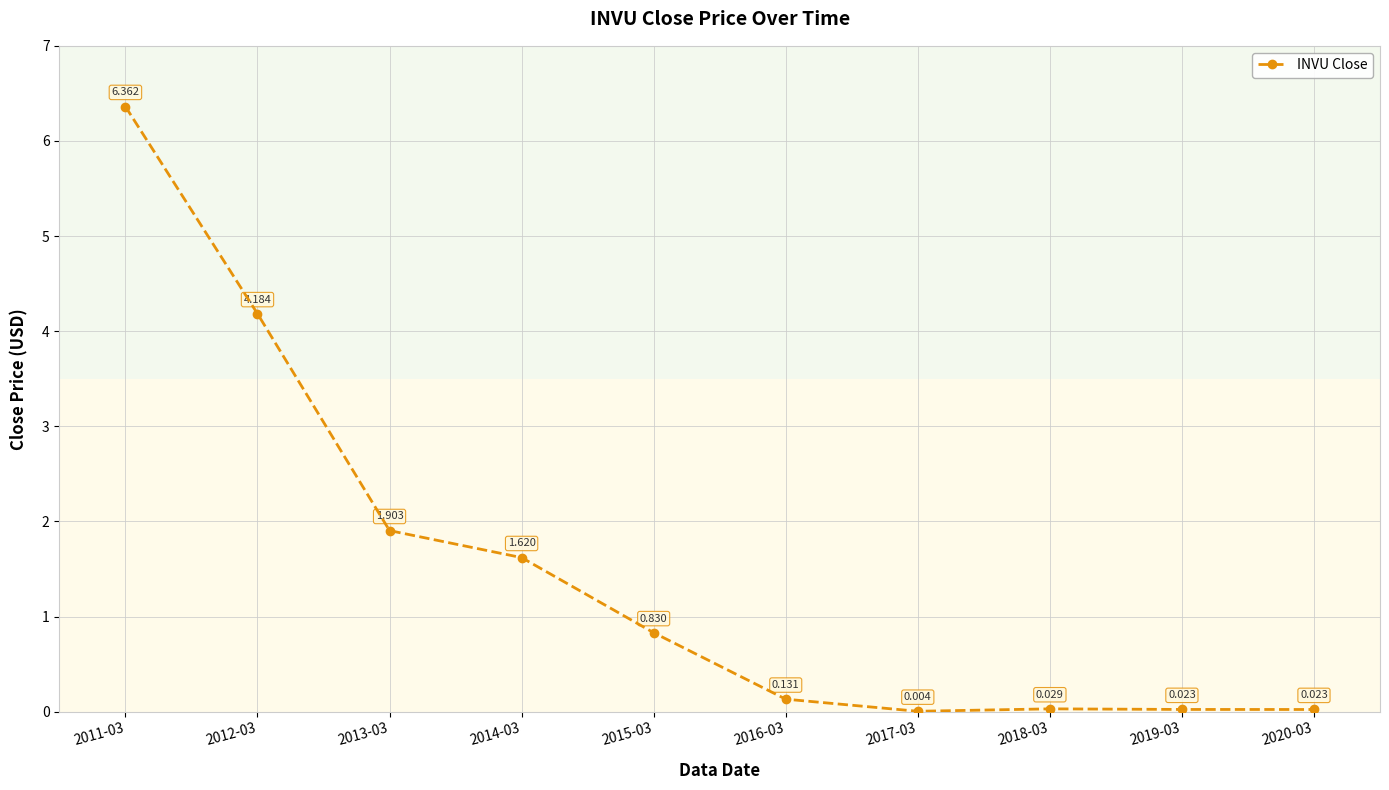

True or false: there are more than 0 points higher than both neighbors.

True